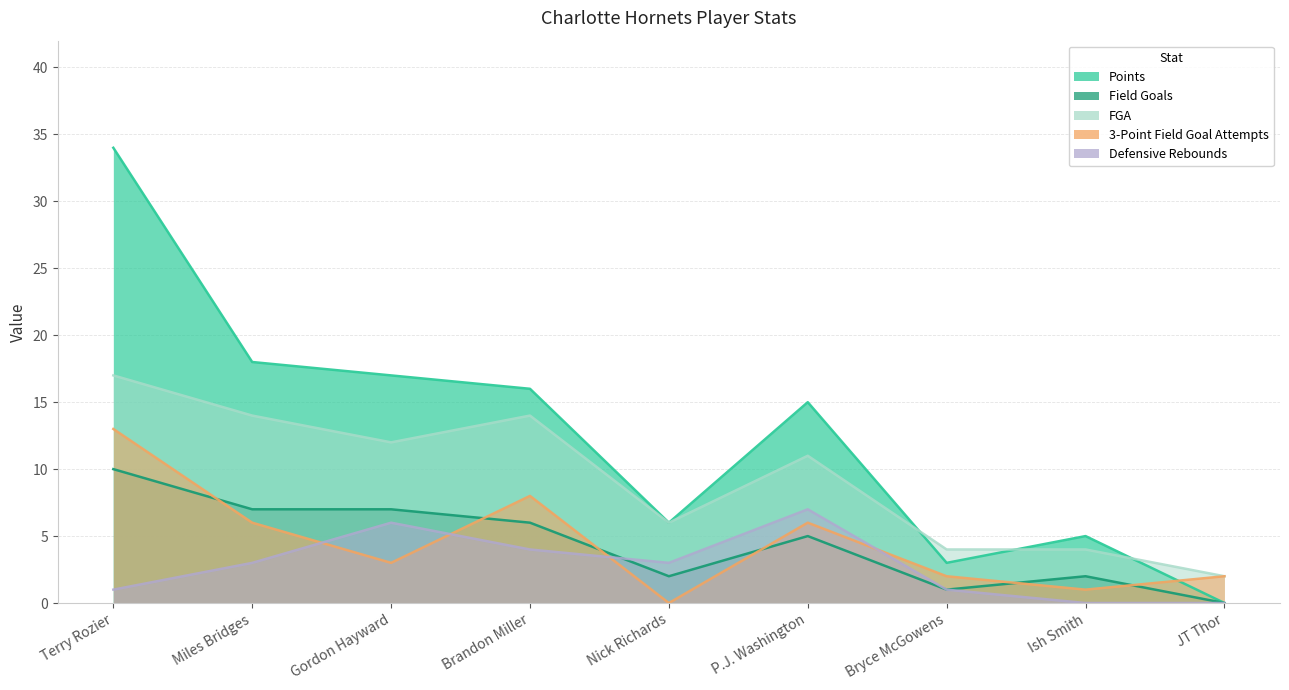

True or false: Defensive Rebounds has a value of 5 at Nick Richards.

False